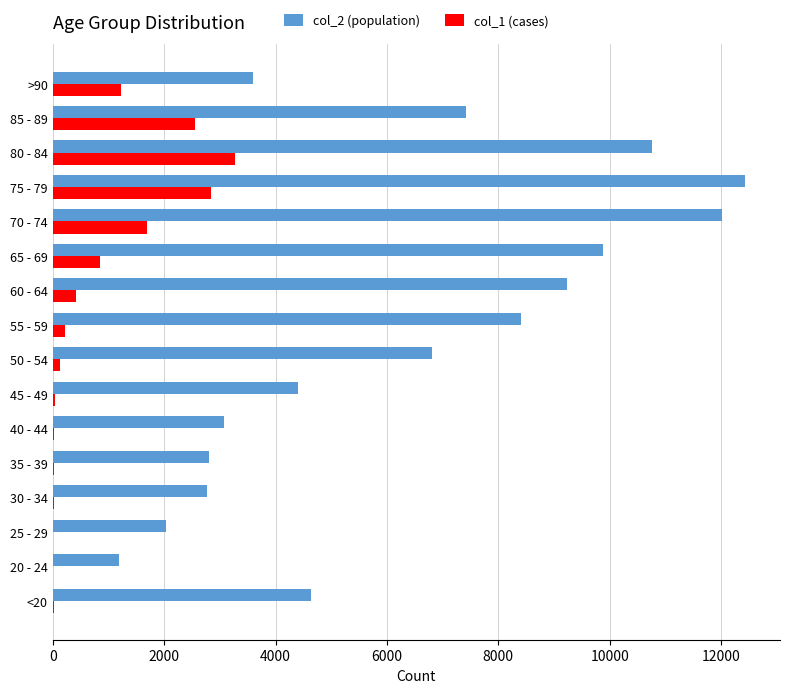

Which category has the highest value in the col_1 (cases) series?

80 - 84